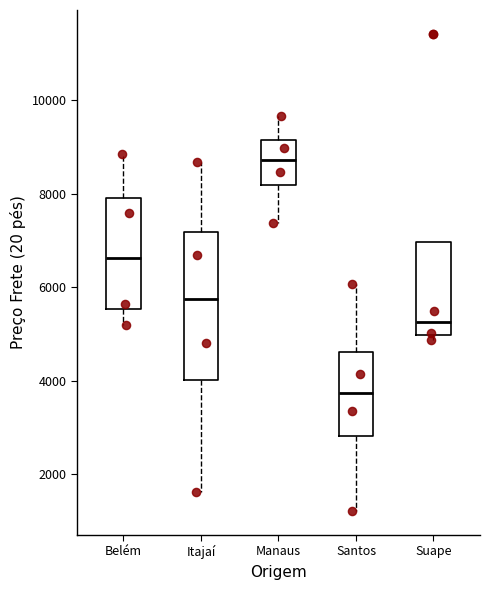

Where does the median line of the box for Itajaí sit on the y-axis? The values are not printed on the chart, so give them approximately, as read against the axis.

5800